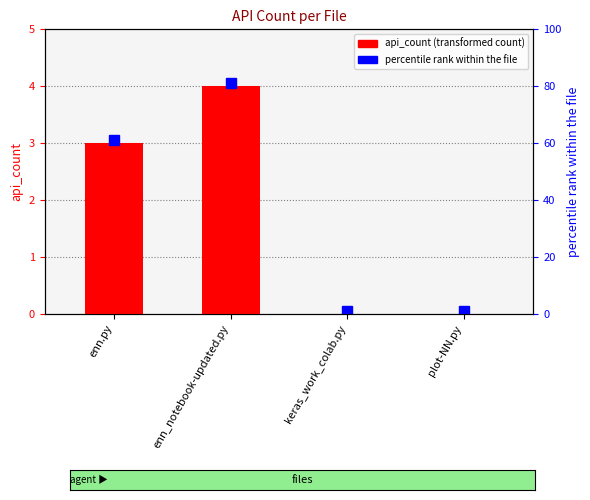

At which label is the value closest to 2?

enn.py